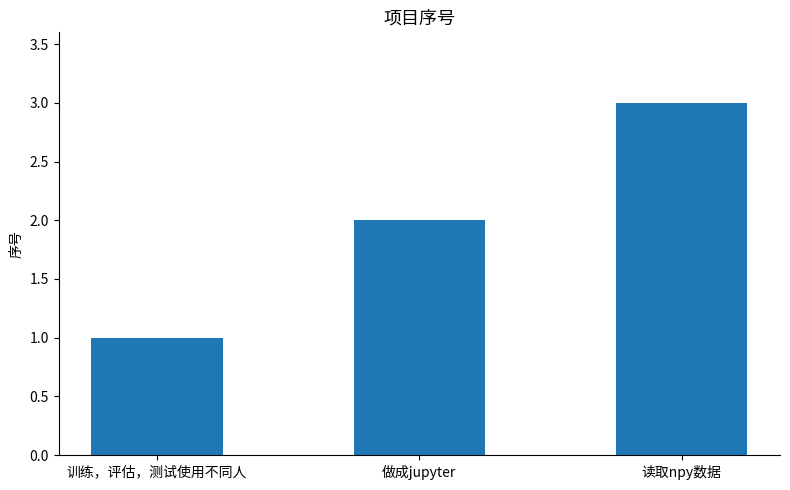

What is the difference between the maximum and second lowest values?

1